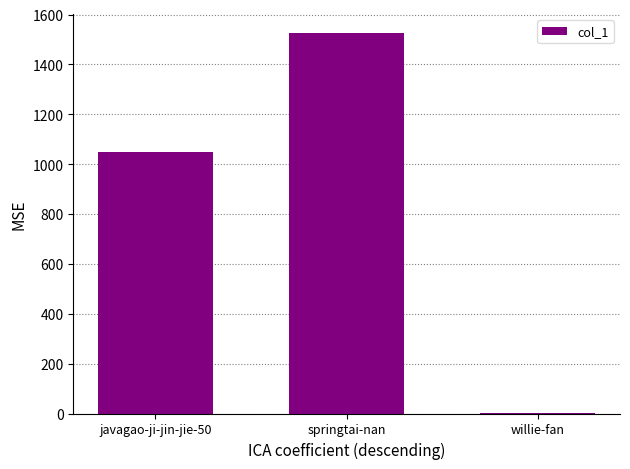

What is the sum of the values at javagao-ji-jin-jie-50 and springtai-nan?

2573